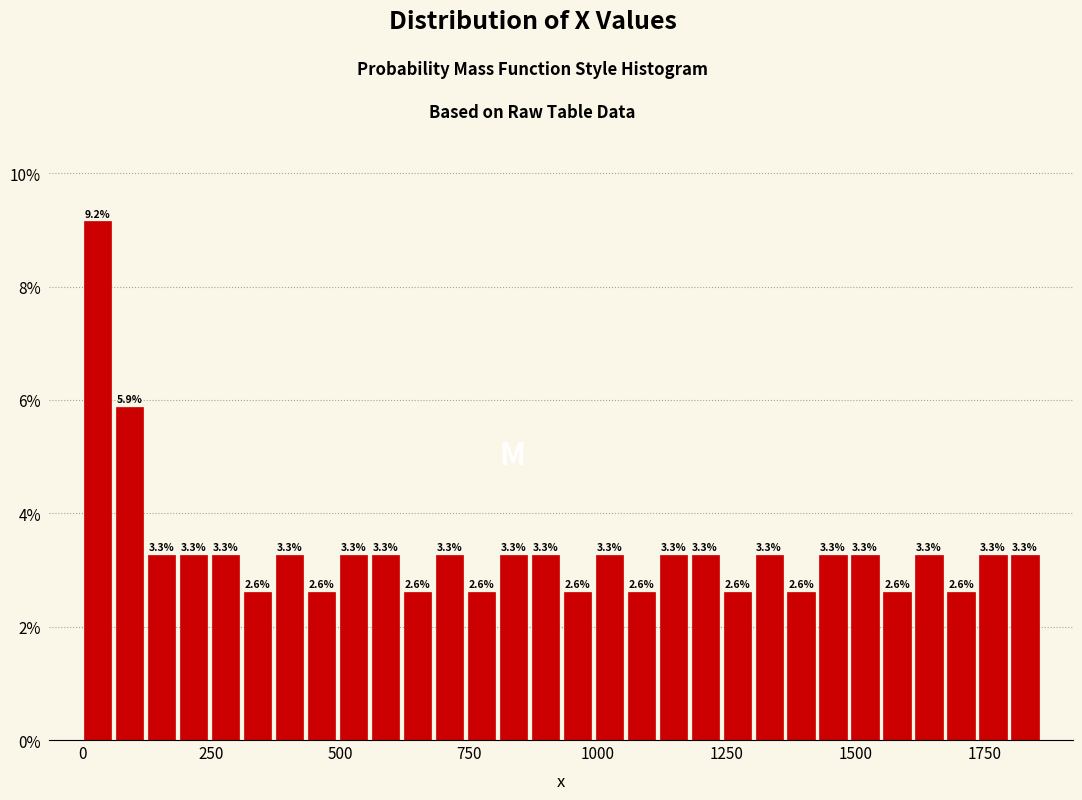

Read against the x-axis, roughly where is the centre of the tallest bar?

50